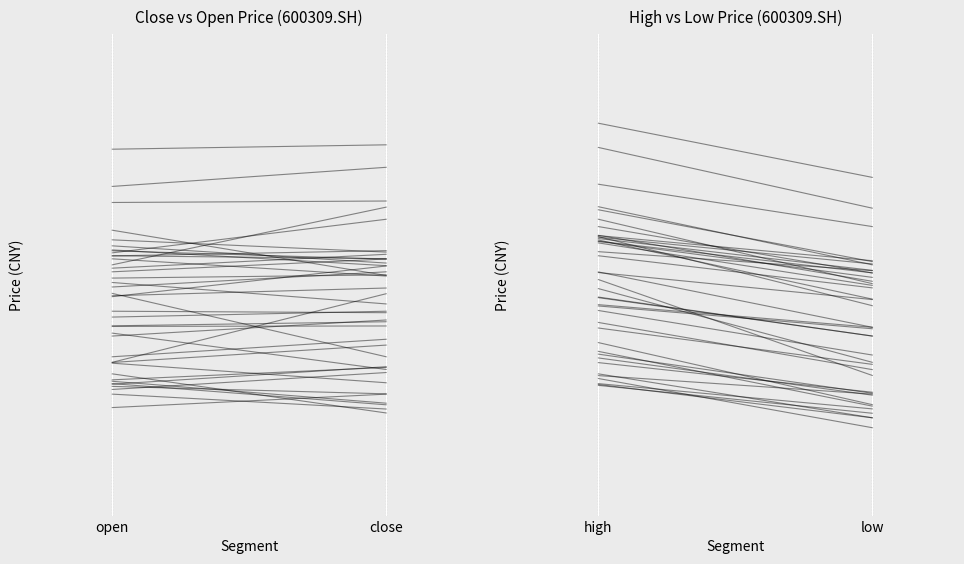

Is the value of high→low at close greater than the value of open→close at close?

No